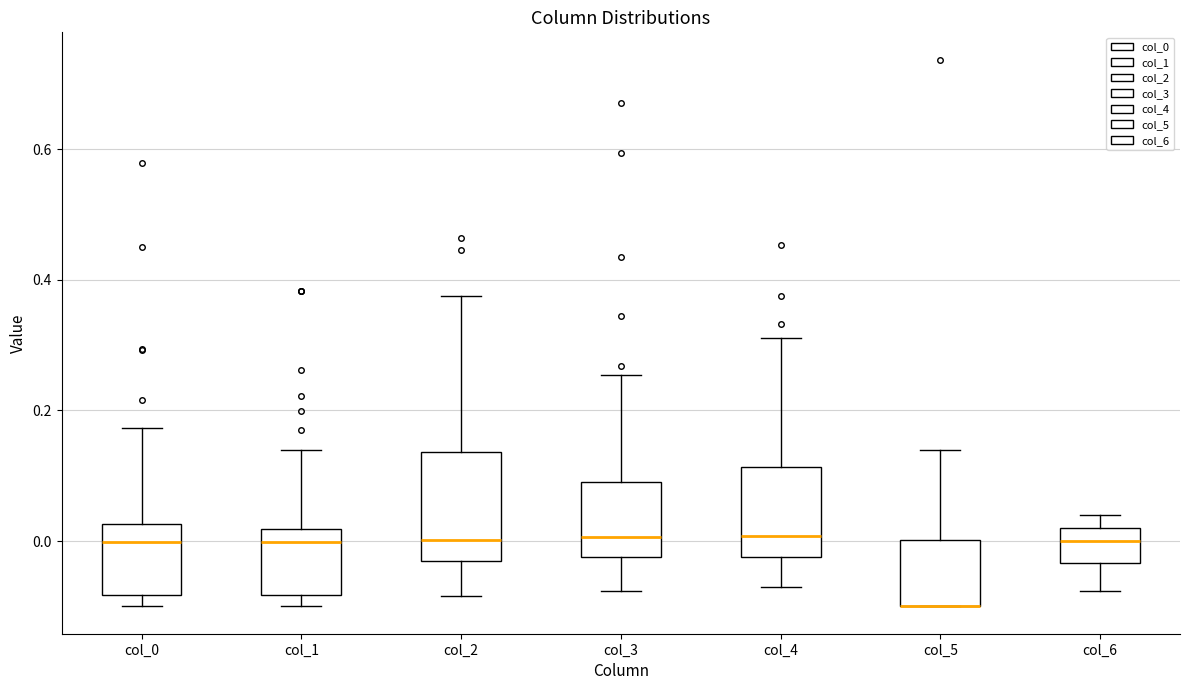

Reading left to right, read every box against the y-axis: the position of its median line, the range the box covers, and the ends of its whiskers. The values are not printed on the chart, so give them approximately, as read against the axis.

col_0: median 0.00, box -0.08 to 0.02, whiskers -0.10 to 0.18
col_1: median 0.00, box -0.08 to 0.02, whiskers -0.10 to 0.14
col_2: median 0.00, box -0.04 to 0.14, whiskers -0.08 to 0.38
col_3: median 0.00, box -0.02 to 0.10, whiskers -0.08 to 0.26
col_4: median 0.00, box -0.02 to 0.12, whiskers -0.06 to 0.32
col_5: median -0.10 (drawn on the box's lower edge), box -0.10 to 0.00, whiskers -0.10 to 0.14
col_6: median 0.00, box -0.04 to 0.02, whiskers -0.08 to 0.04